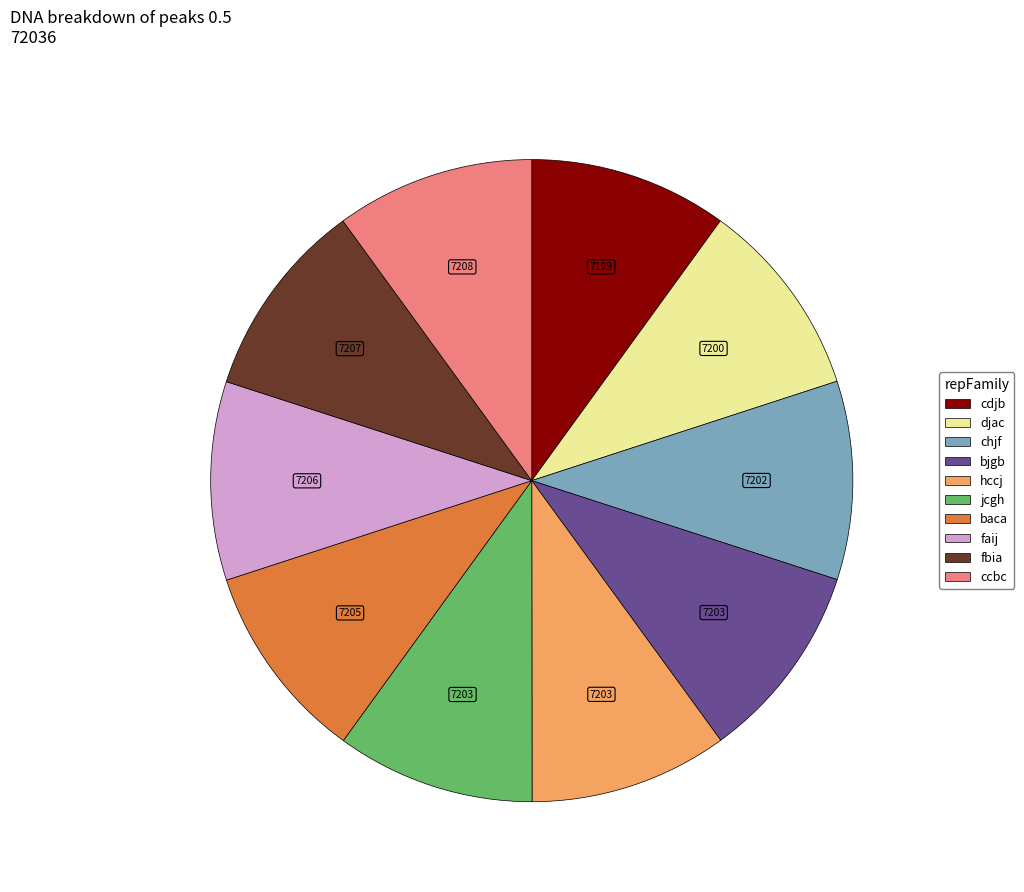

Count the number of slices in the pie.

10